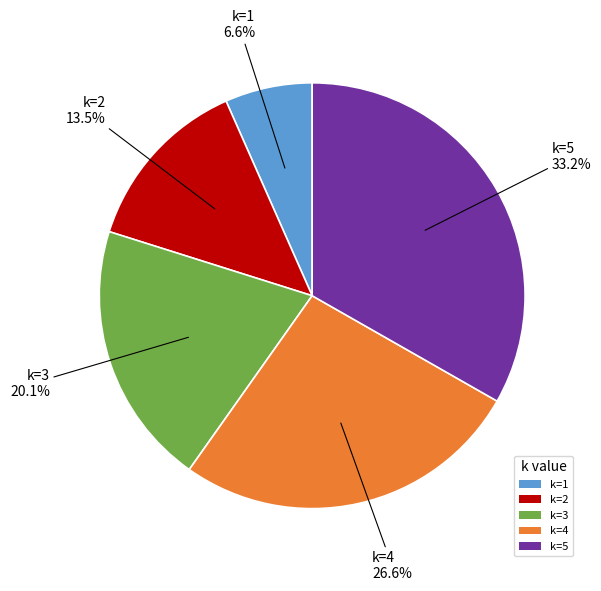

Do k=5 and k=3 together represent more than half of the pie?

Yes